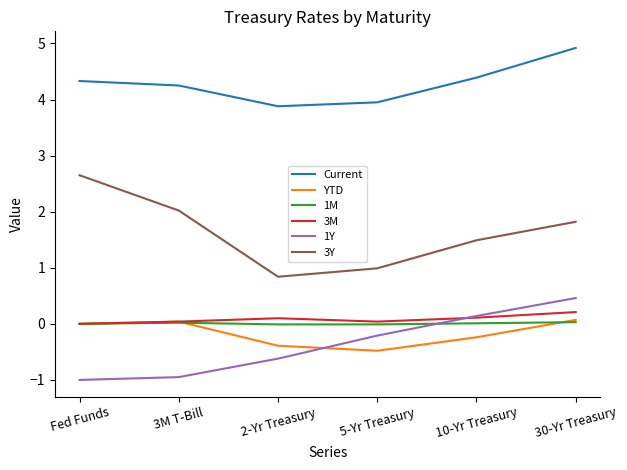

True or false: Current and YTD cross at least once.

False